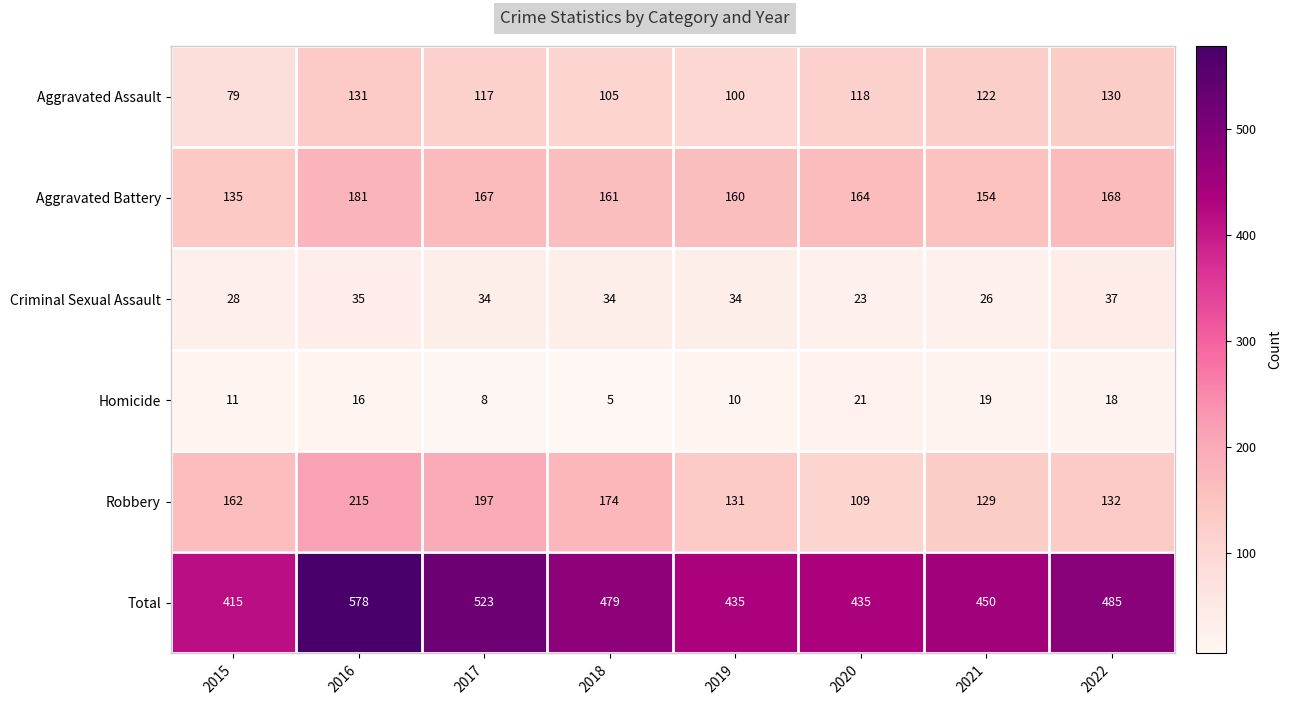

What is the total value across all series at 2016?

1156